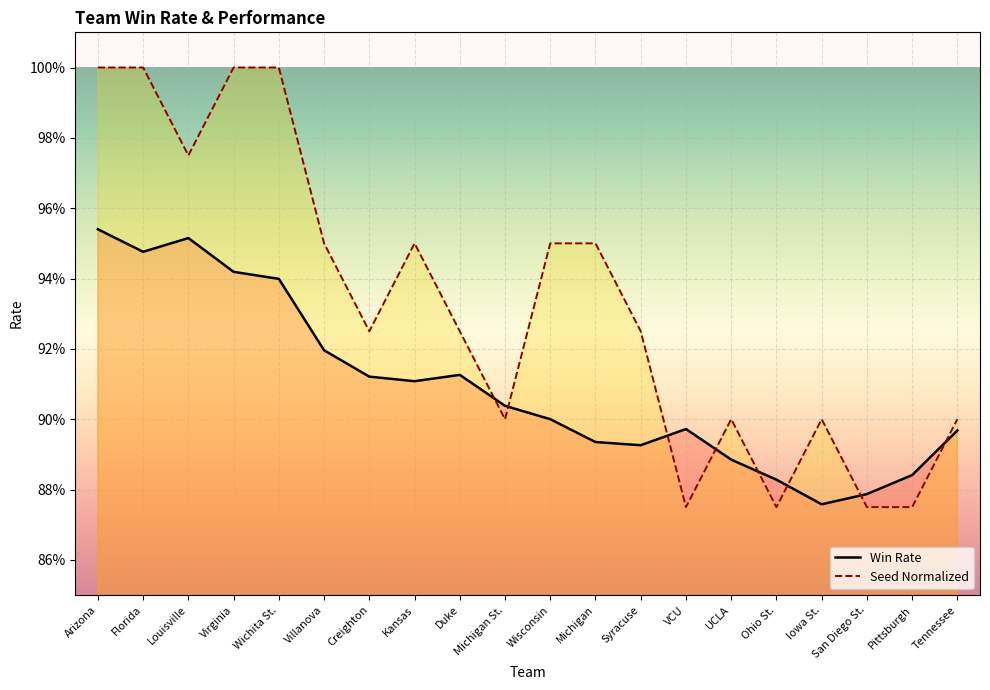

How many intersections are there between Seed Normalized and Win Rate?

8